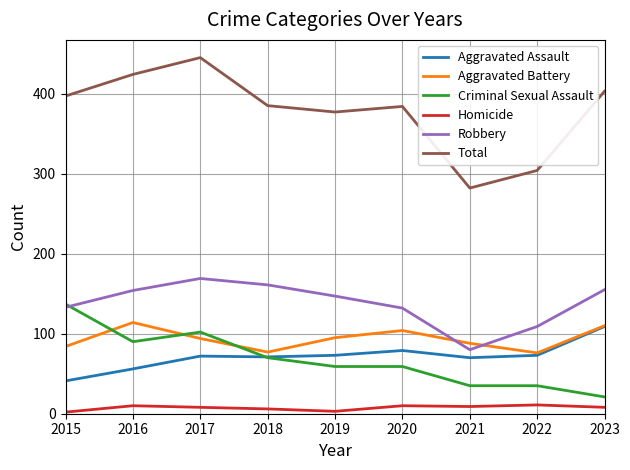

Between 2017 and 2020, which series saw the biggest shift?

Total